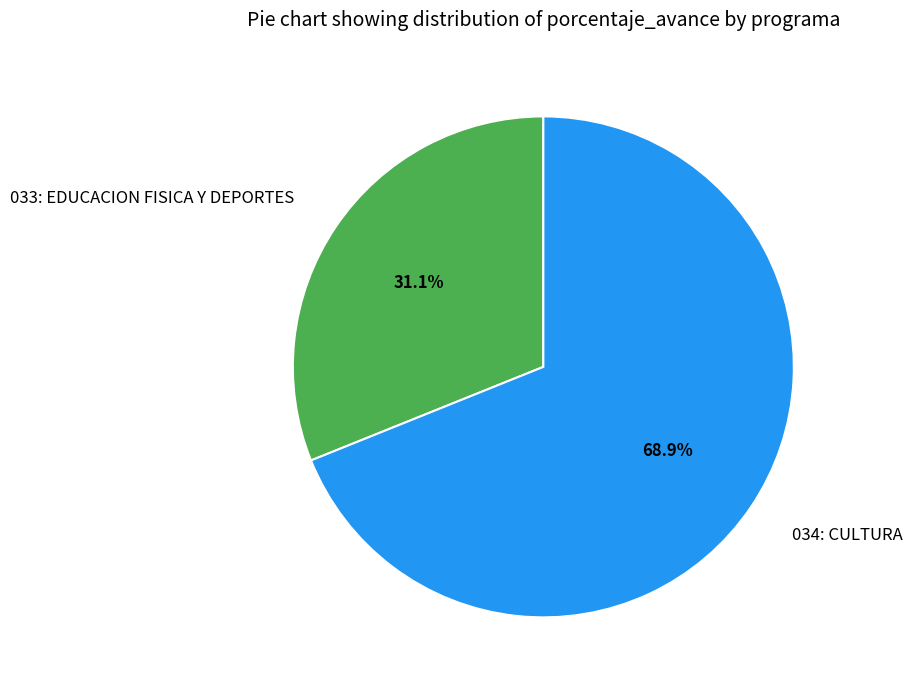

To the nearest percent, what is the average slice percentage?

50%